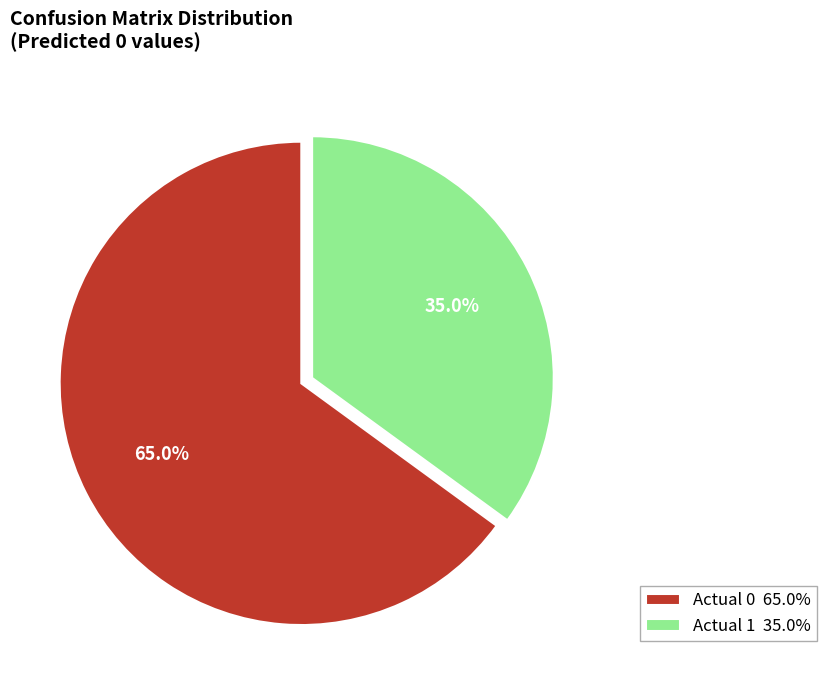

What percentage do Actual 1 and Actual 0 together represent?

100.0%